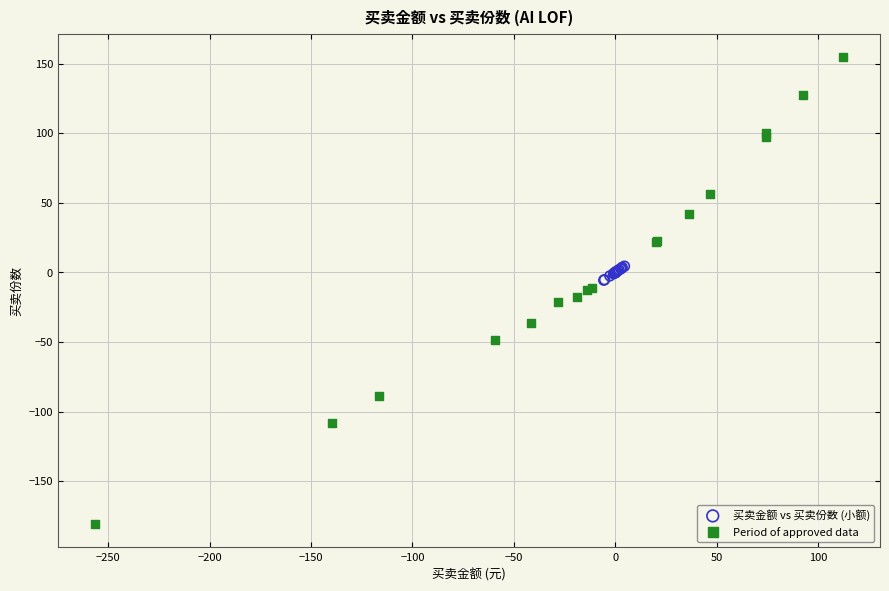

Which series has the largest Y range (max minus min)?

Period of approved data